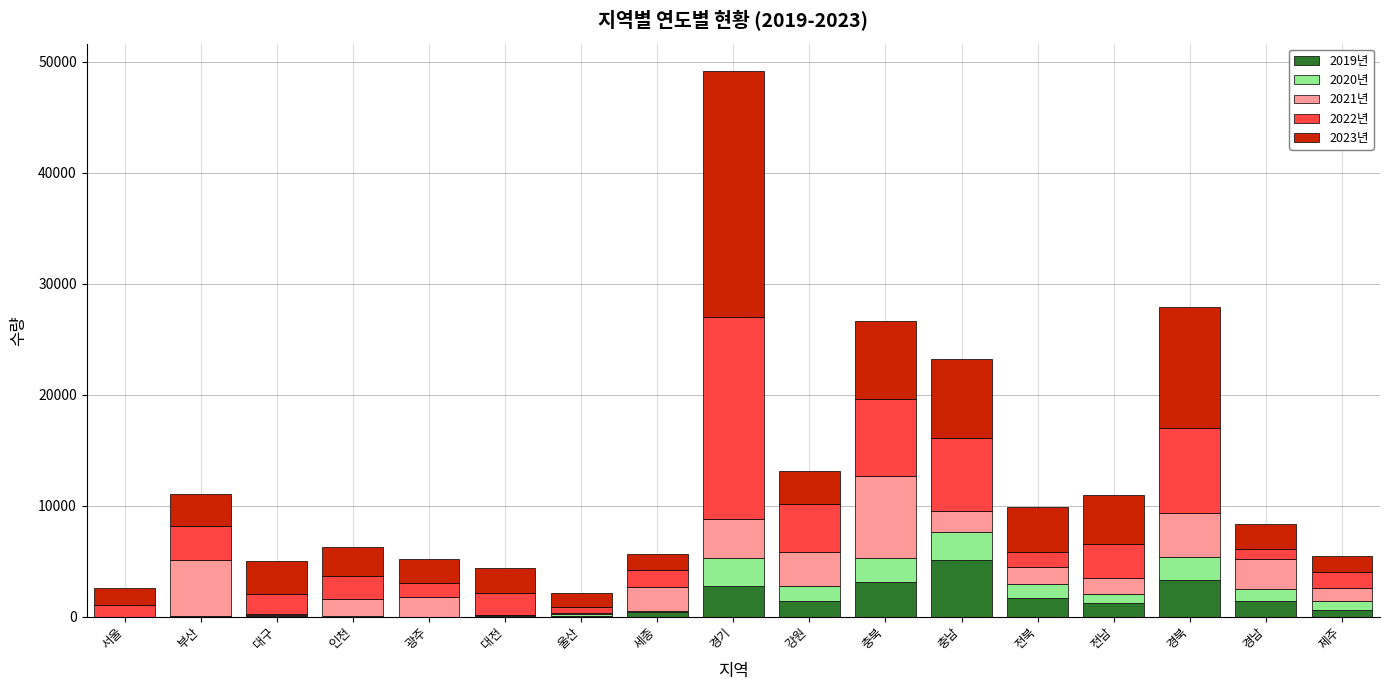

At which category is the sum across all series the highest?

경기